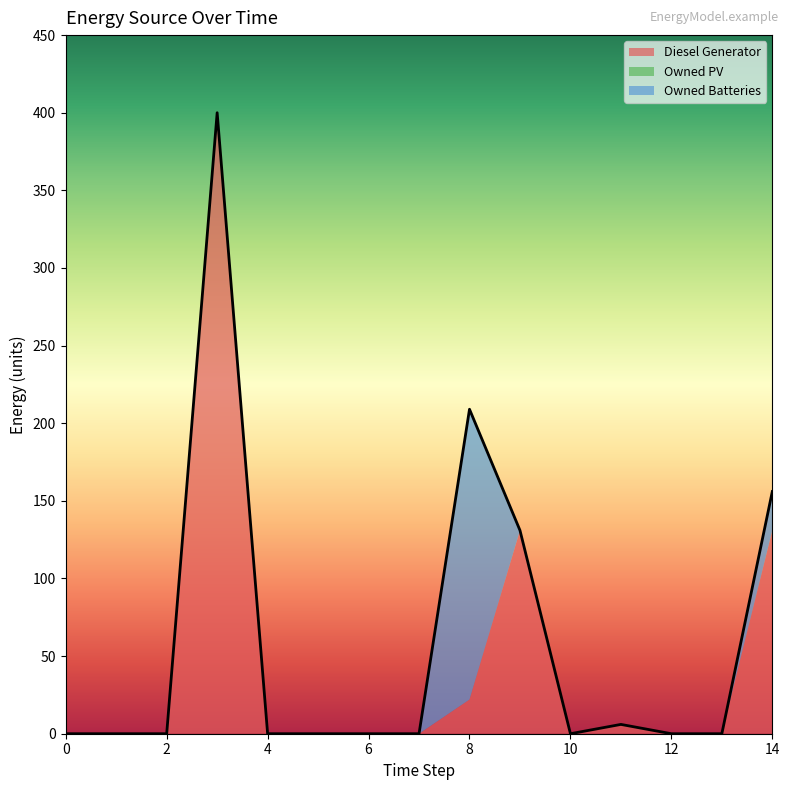

List the series in order of their overall mean, highest first.

Diesel Generator, Owned Batteries, Owned PV